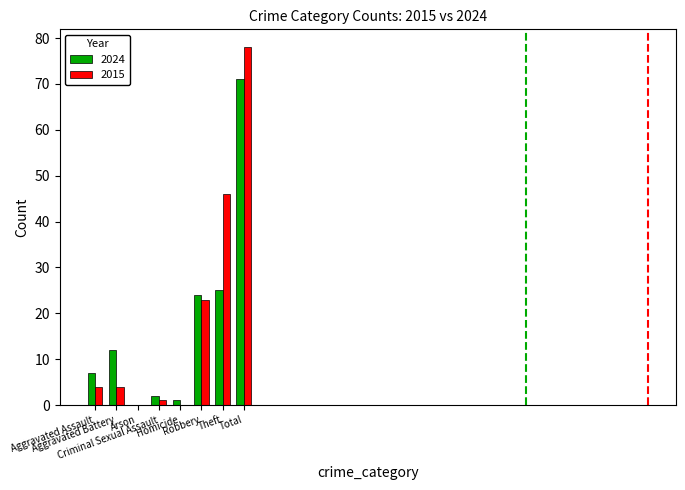

What is the sum of all 2024 values?

142